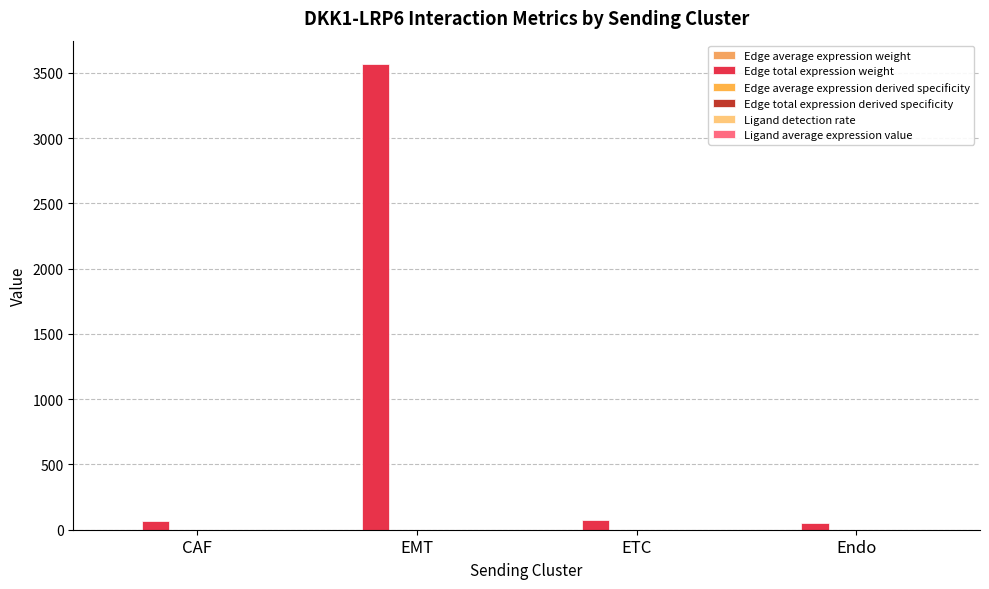

At which label is Edge total expression derived specificity closest to 0?

Endo